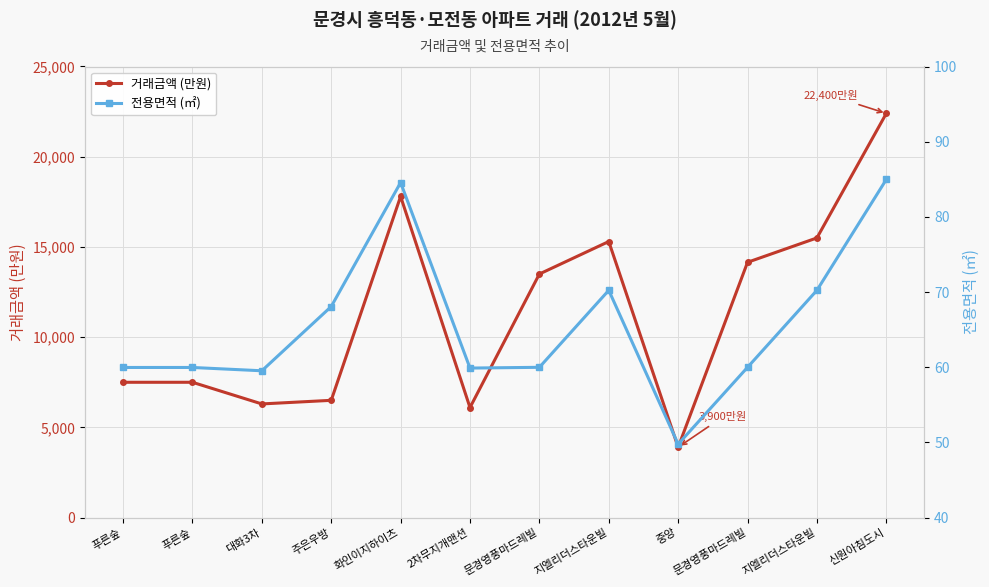

How many lines are shown in the chart?

2